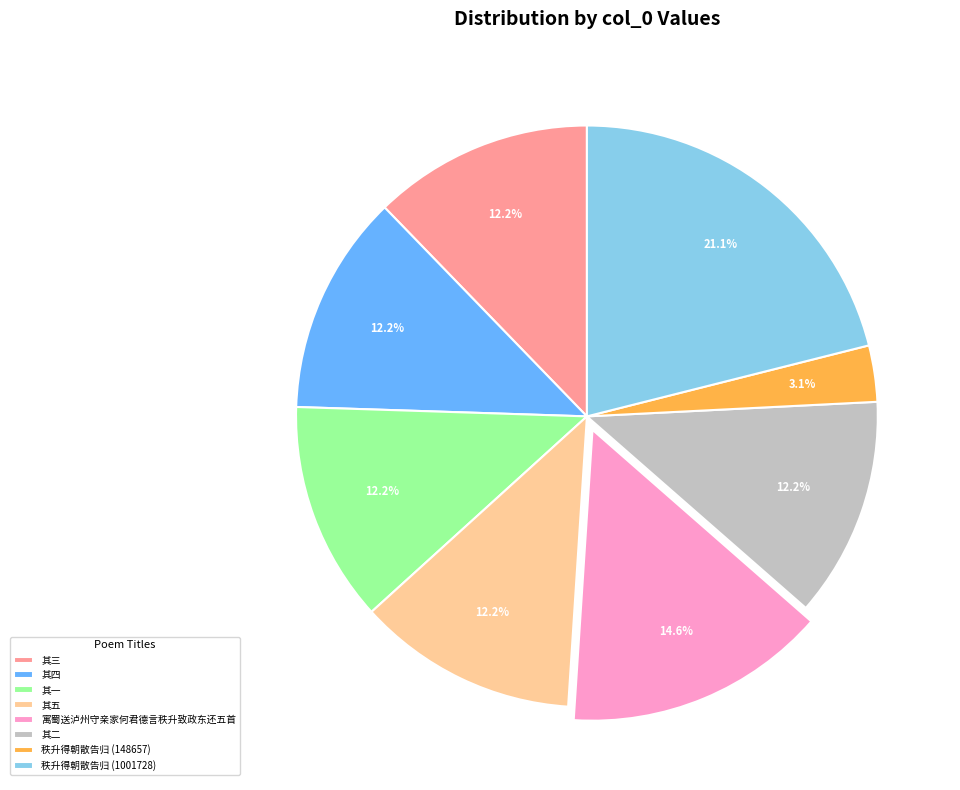

What portion of the pie excludes 其三?

87.8%